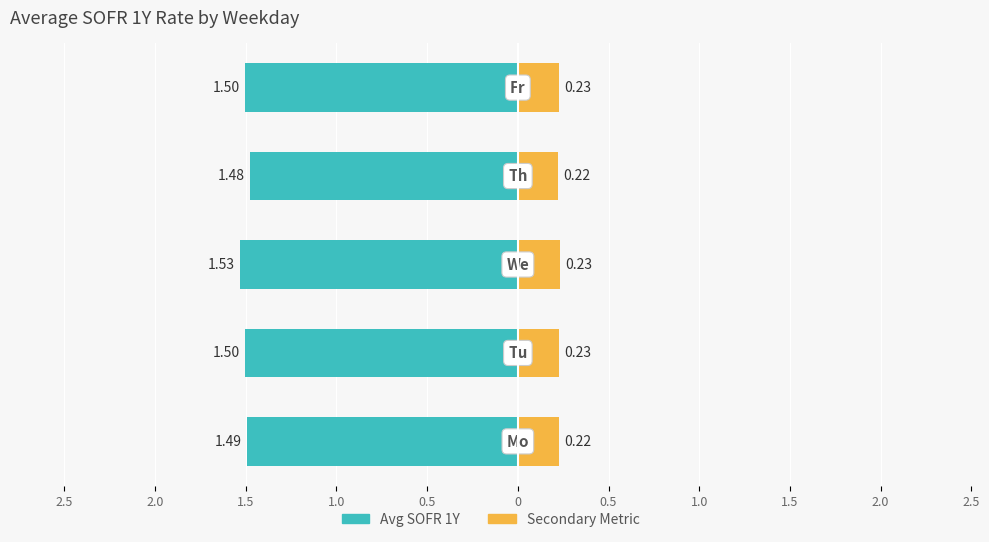

What are all the series names shown in the legend?

Avg SOFR 1Y, Secondary Metric